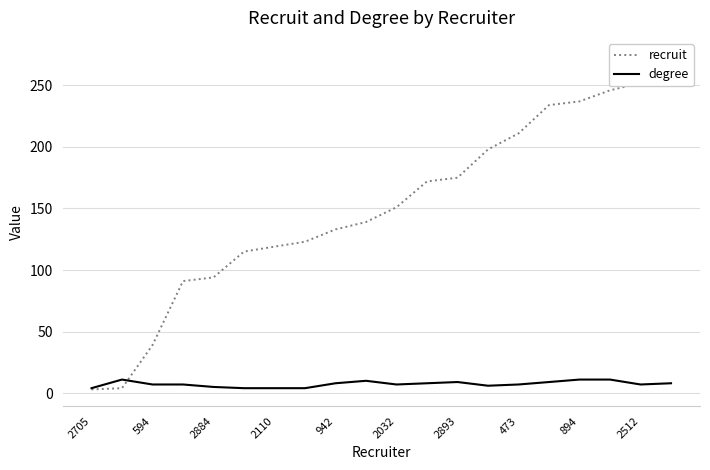

The degree series shows 8 at 942. True or false?

True